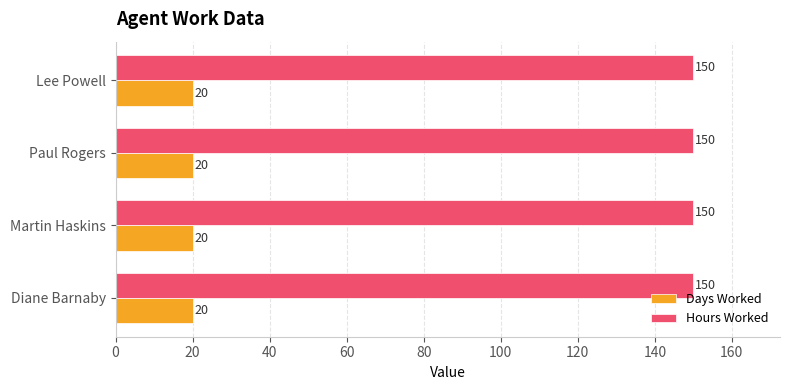

What is the average value of the Days Worked series?

20